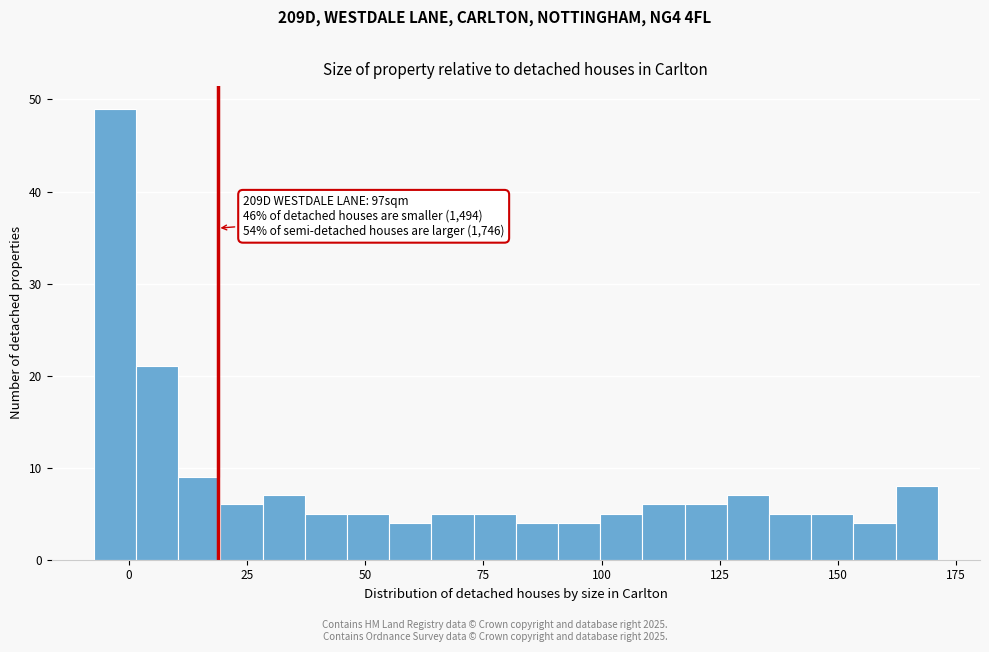

Around what value on the x-axis is the tallest bar? Give the approximate position of its centre, as read against the axis.

-5